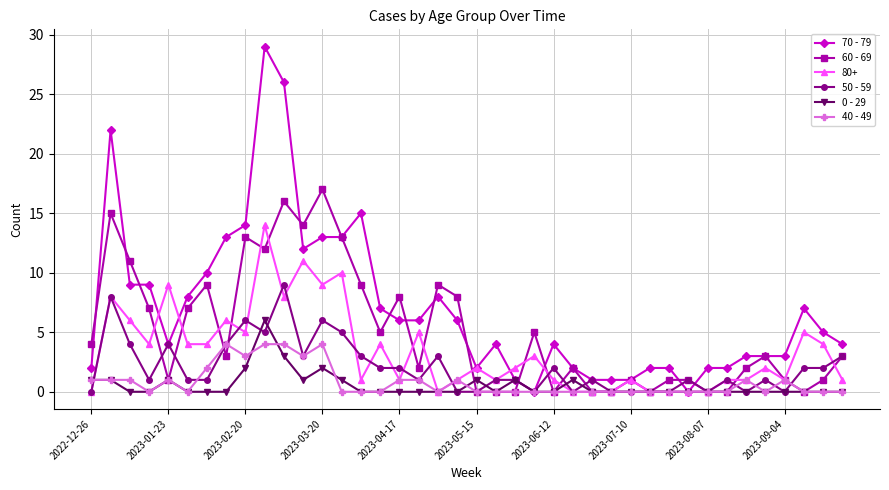

List the series in order of their peak value, highest first.

70 - 79, 60 - 69, 80+, 50 - 59, 0 - 29, 40 - 49